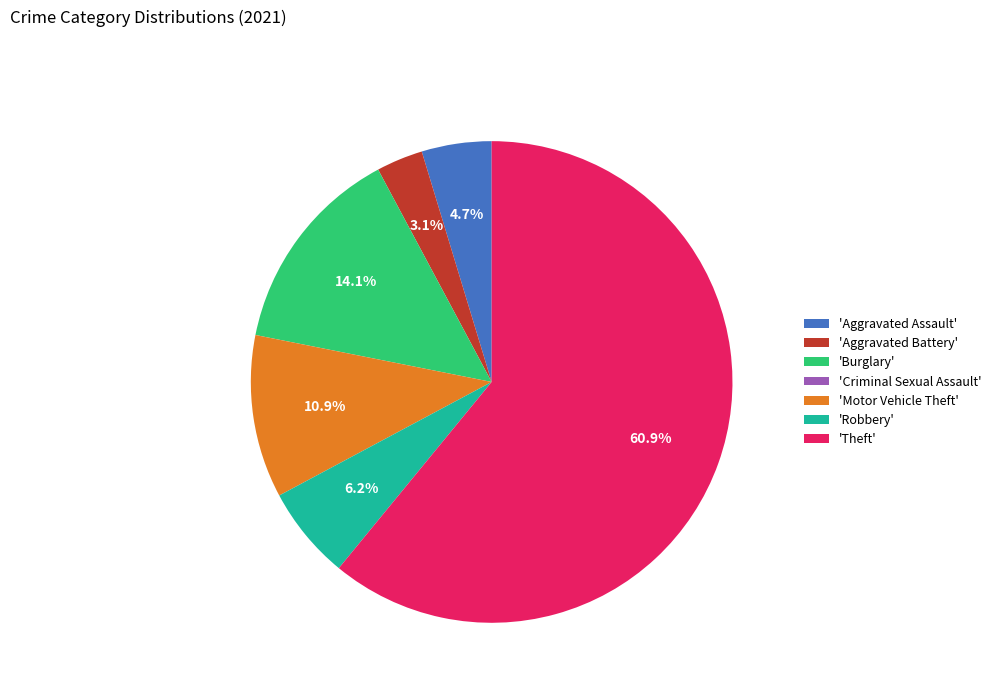

Which slice is the largest?

'Theft'